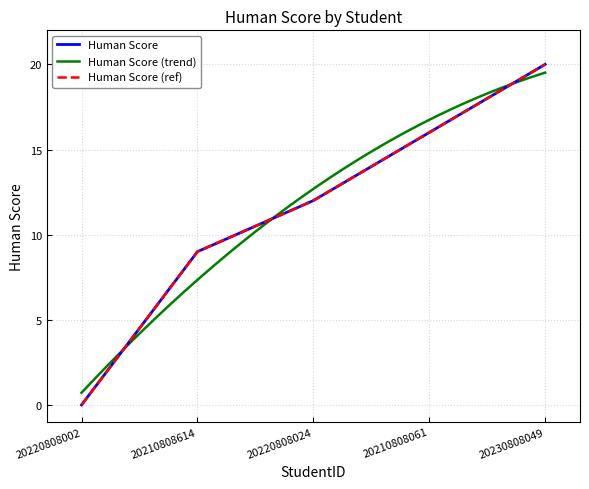

What is the maximum value shown in the chart?

20